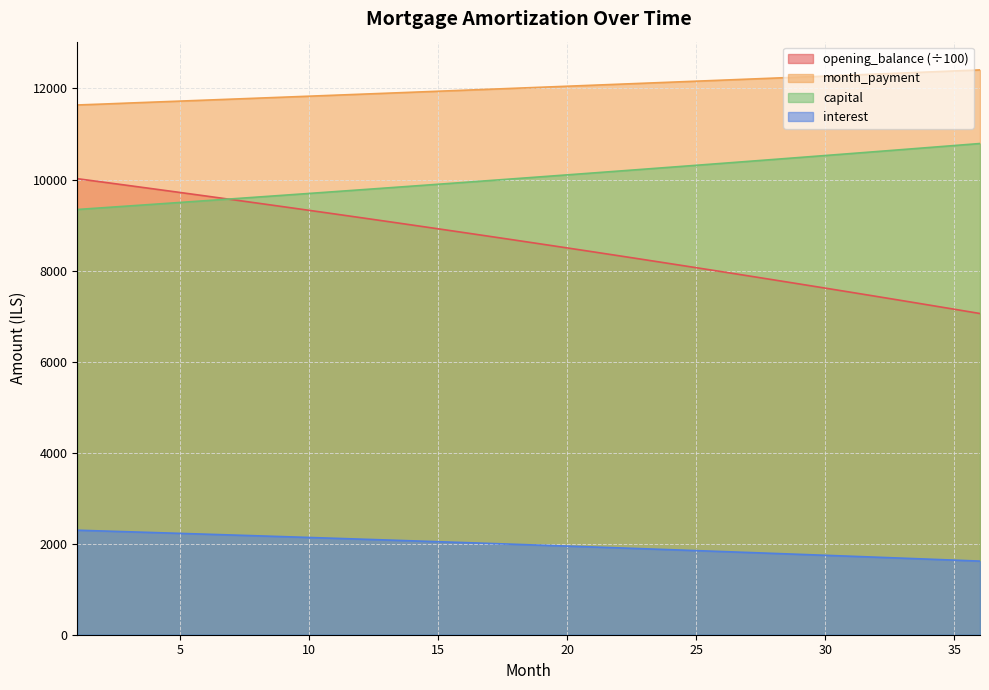

At which label does opening_balance reach its peak?

1